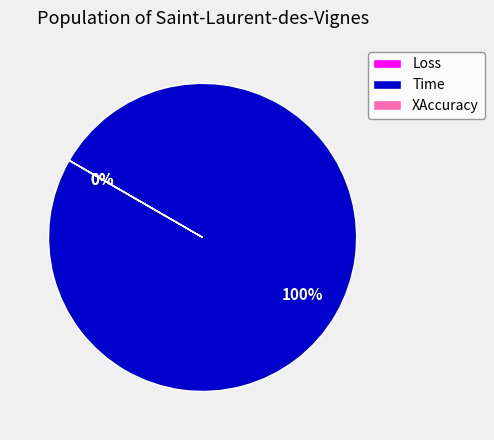

To the nearest percent, what is the difference between the largest and smallest slice percentages?

100%